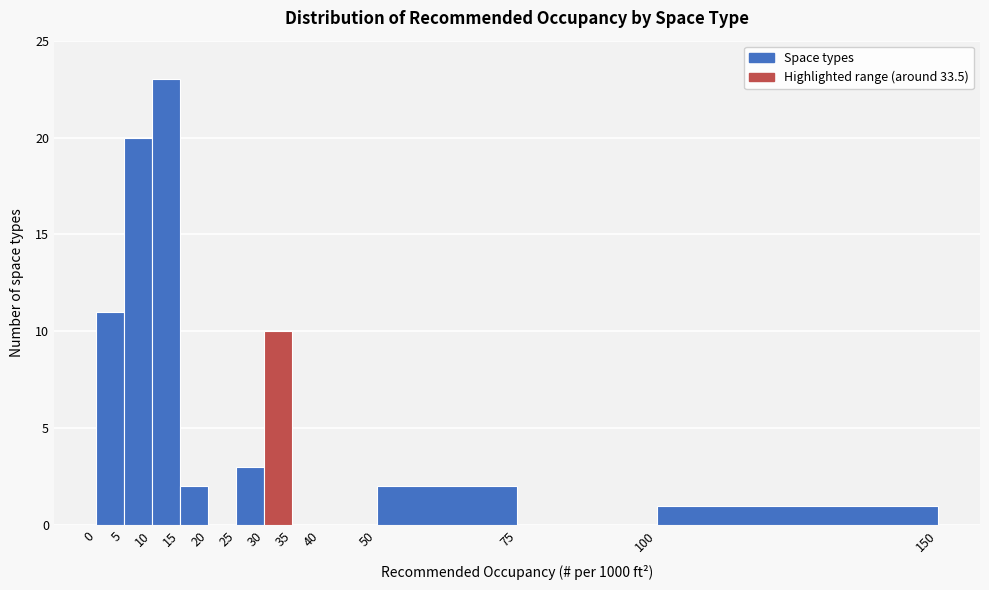

Reading left to right, list every bar in this chart as the range it spans on the x-axis followed by its height. The values are not printed on the chart, so give them approximately, as read against the axis.

0 to 5: 11
5 to 10: 20
10 to 15: 23
15 to 20: 2
20 to 25: 0
25 to 30: 3
30 to 35: 10
35 to 40: 0
40 to 50: 0
50 to 75: 2
75 to 100: 0
100 to 150: 1